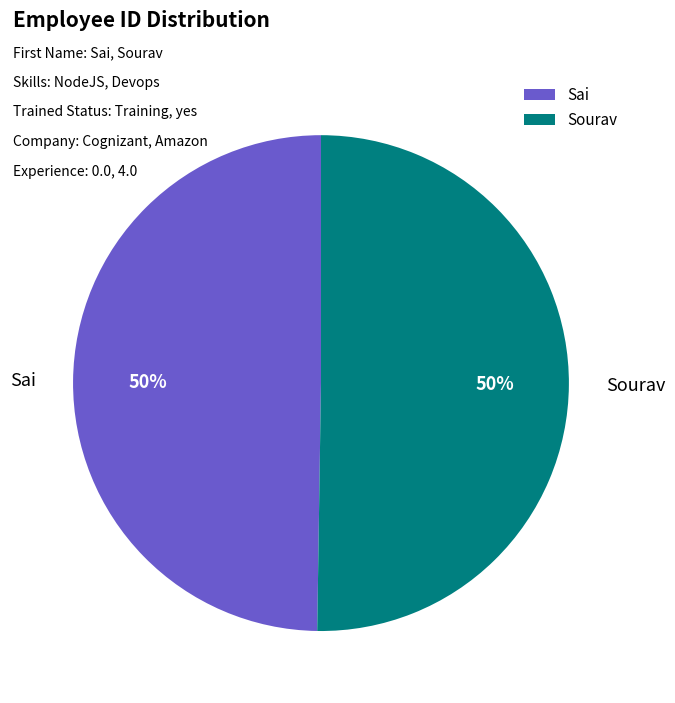

Is the sum of Sourav and Sai greater than half?

Yes